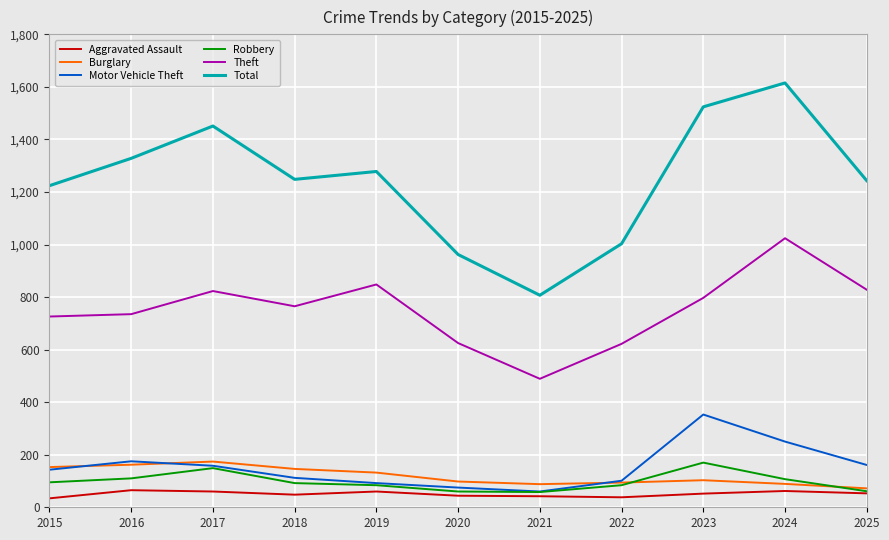

Which series changed the most between 2015 and 2019?

Theft